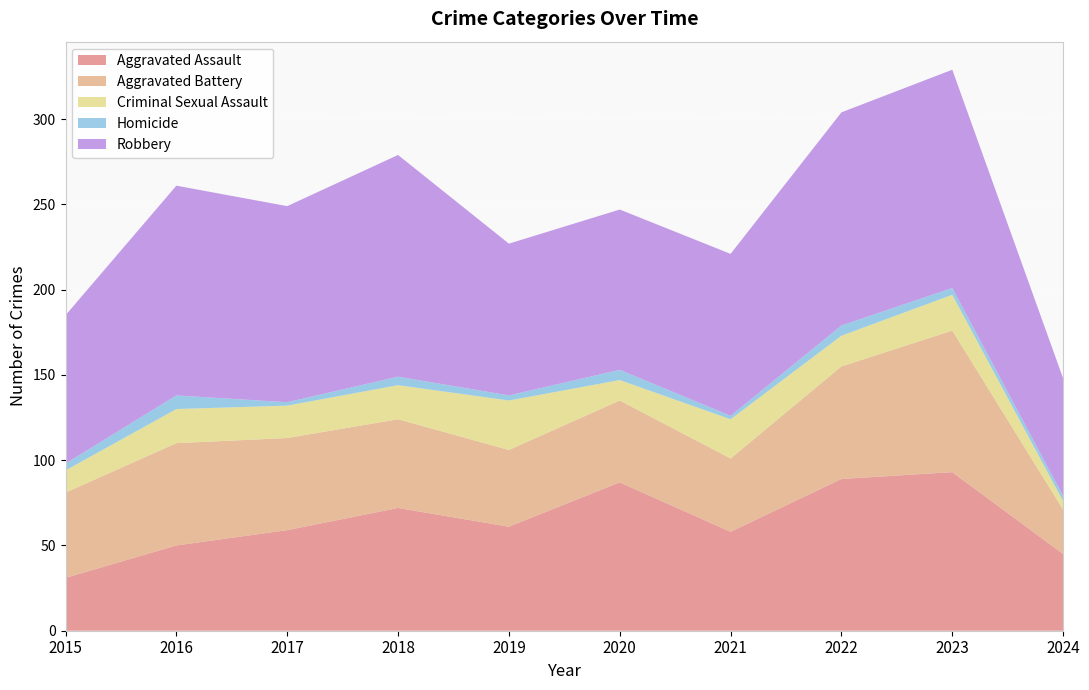

Reading right to left, what are all the values shown in this chart?

Aggravated Assault: 2024=45	2023=93	2022=89	2021=58	2020=87	2019=61	2018=72	2017=59	2016=50	2015=31
Aggravated Battery: 2024=26	2023=83	2022=66	2021=43	2020=48	2019=45	2018=52	2017=54	2016=60	2015=50
Criminal Sexual Assault: 2024=5	2023=21	2022=18	2021=23	2020=12	2019=29	2018=20	2017=19	2016=20	2015=13
Homicide: 2024=3	2023=4	2022=6	2021=2	2020=6	2019=3	2018=5	2017=2	2016=8	2015=4
Robbery: 2024=69	2023=128	2022=125	2021=95	2020=94	2019=89	2018=130	2017=115	2016=123	2015=87